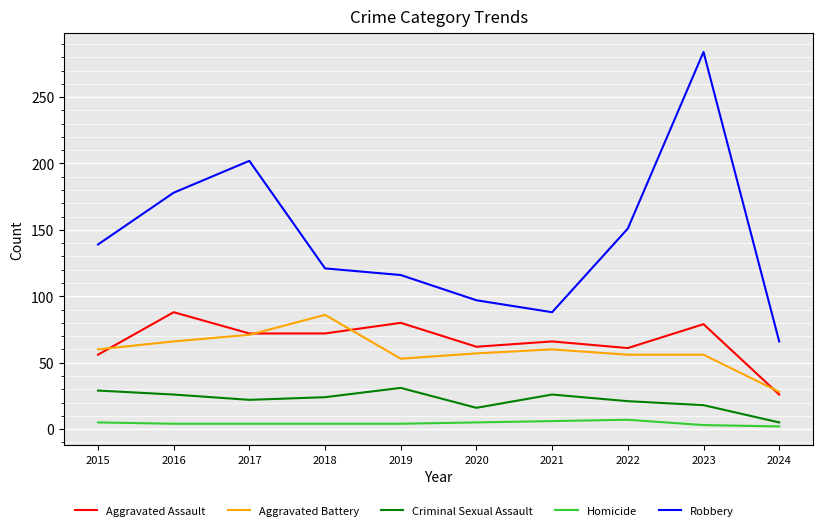

What are all the series names shown in the legend?

Aggravated Assault, Aggravated Battery, Criminal Sexual Assault, Homicide, Robbery